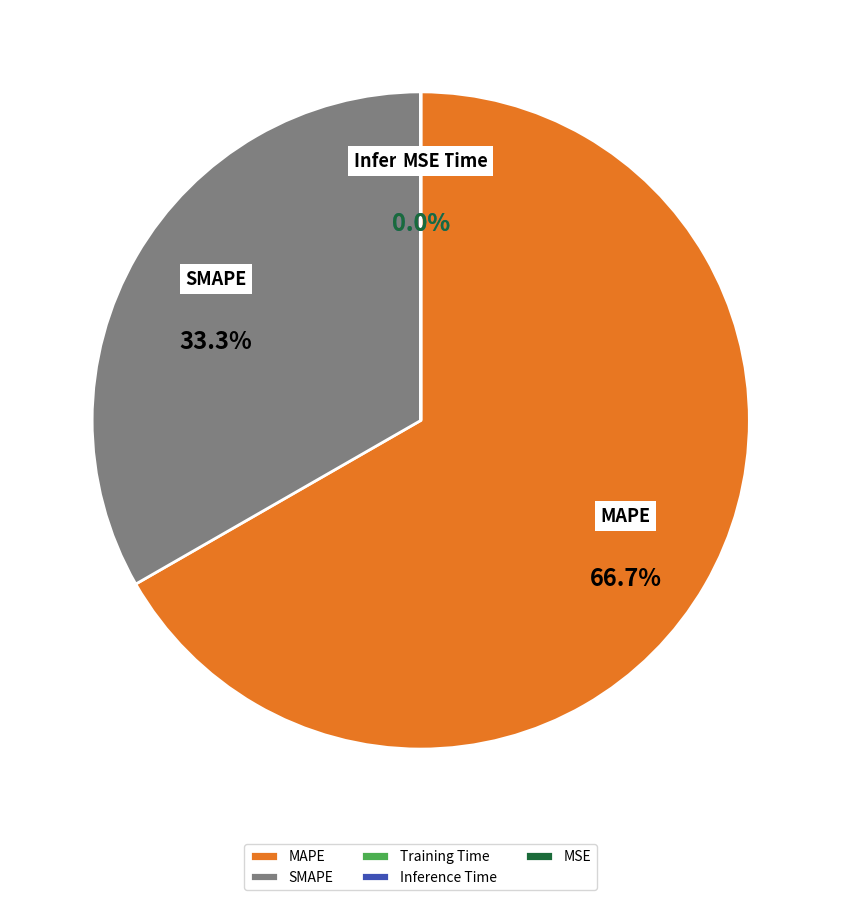

Which has a higher value, MAPE or SMAPE?

MAPE